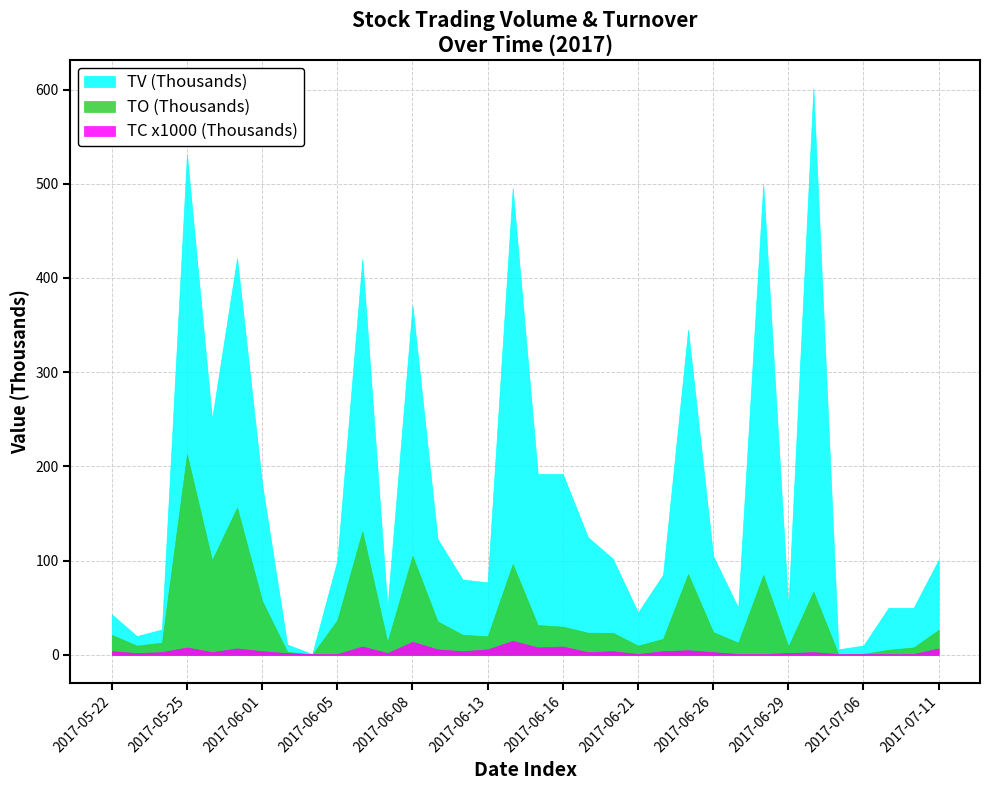

Count the number of data series in this chart.

3